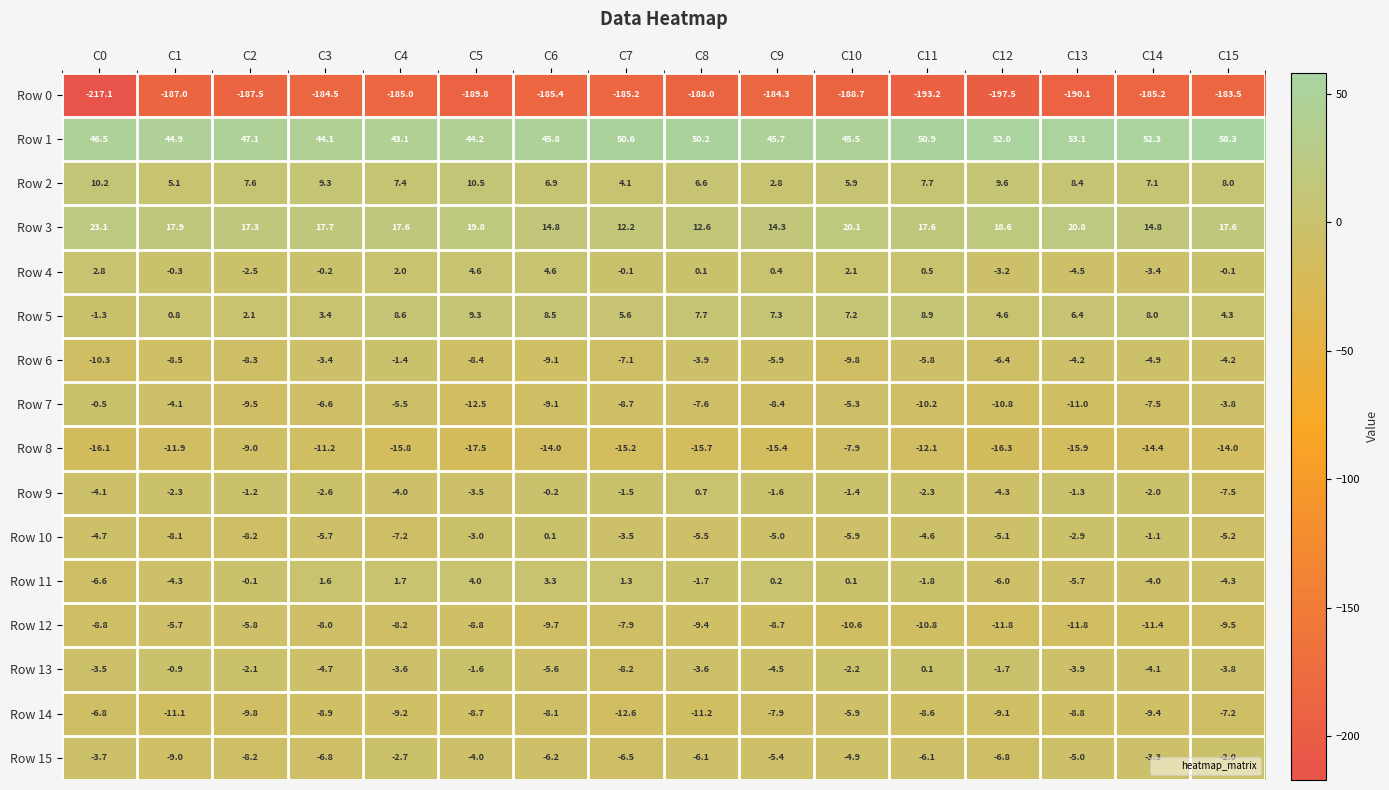

The value of Row 10 at C5 is -3.0. True or false?

True